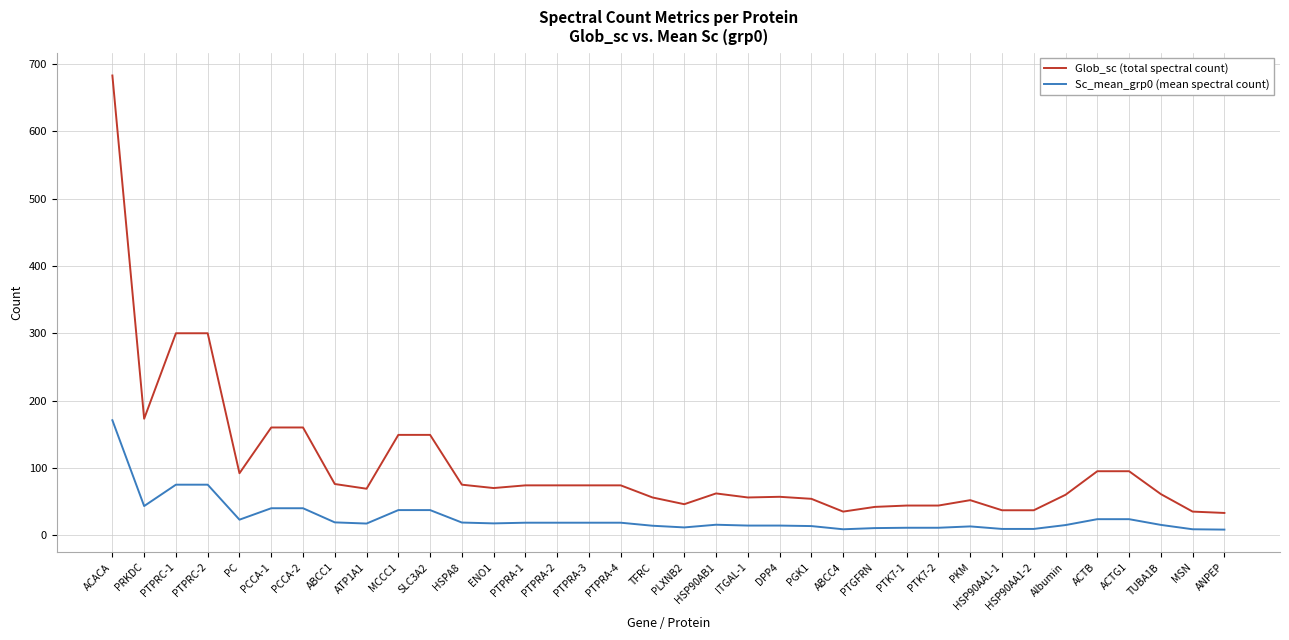

What are all the series names shown in the legend?

Glob_sc (total spectral count), Sc_mean_grp0 (mean spectral count)